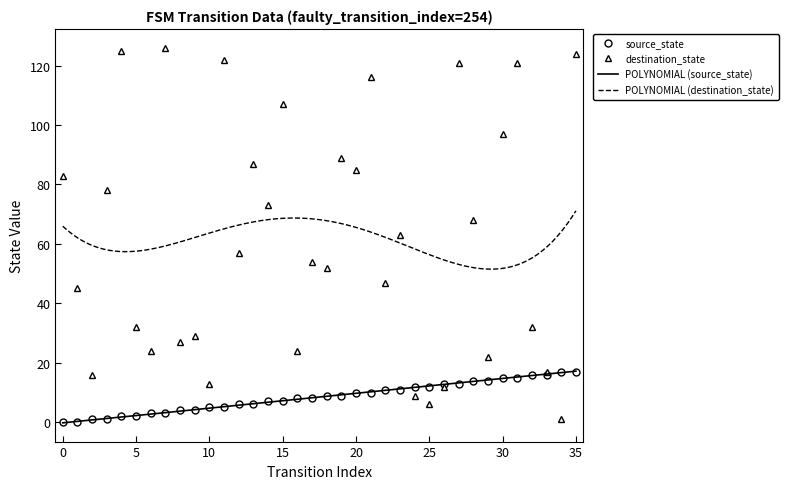

Which series changed the most between 6 and 20?

destination_state